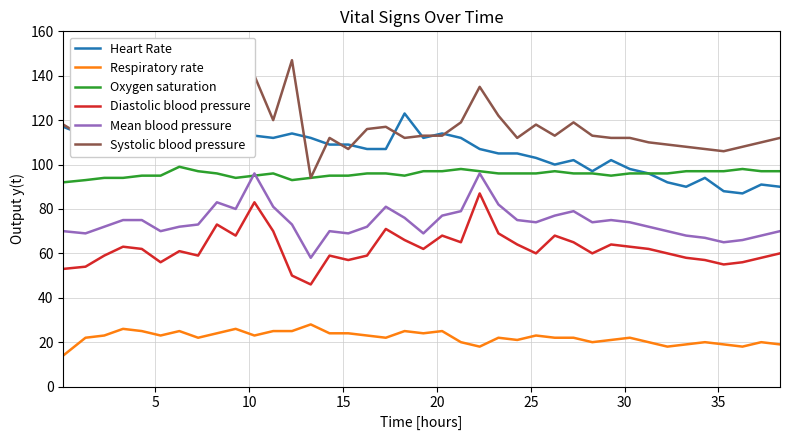

Reading left to right, what are all the values shown in this chart?

Heart Rate: 117	113	115	113	113	113	119	116	113	112	113	112	114	112	109	109	107	107	123	112	114	112	107	105	105	103	100	102	97	102	98	96	92	90	94	88	87	91	90
Respiratory rate: 14	22	23	26	25	23	25	22	24	26	23	25	25	28	24	24	23	22	25	24	25	20	18	22	21	23	22	22	20	21	22	20	18	19	20	19	18	20	19
Oxygen saturation: 92	93	94	94	95	95	99	97	96	94	95	96	93	94	95	95	96	96	95	97	97	98	97	96	96	96	97	96	96	95	96	96	96	97	97	97	98	97	97
Diastolic blood pressure: 53	54	59	63	62	56	61	59	73	68	83	70	50	46	59	57	59	71	66	62	68	65	87	69	64	60	68	65	60	64	63	62	60	58	57	55	56	58	60
Mean blood pressure: 70	69	72	75	75	70	72	73	83	80	96	81	73	58	70	69	72	81	76	69	77	79	96	82	75	74	77	79	74	75	74	72	70	68	67	65	66	68	70
Systolic blood pressure: 118	112	114	112	116	114	112	117	121	122	140	120	147	94	112	107	116	117	112	113	113	119	135	122	112	118	113	119	113	112	112	110	109	108	107	106	108	110	112